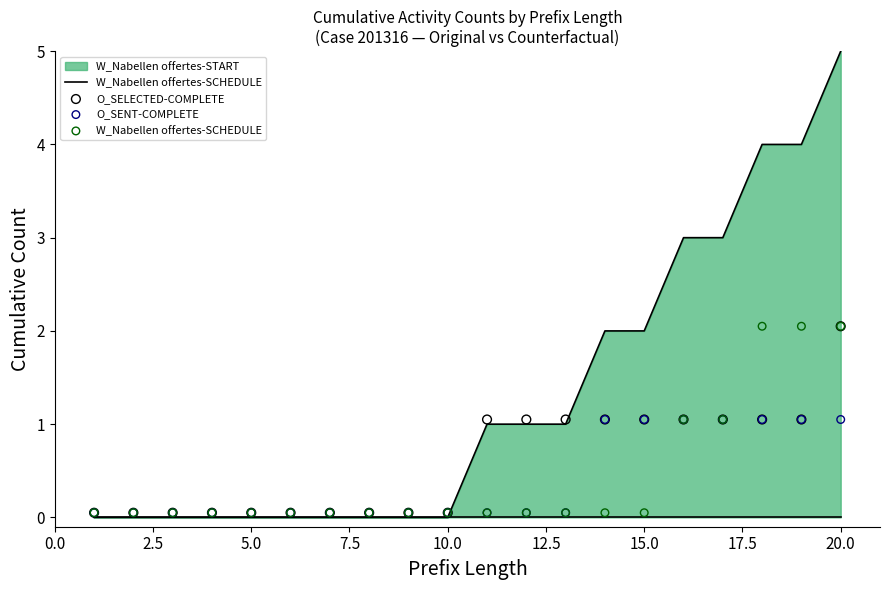

Is the value of W_Nabellen offertes-SCHEDULE at 22.5 greater than the value of O_SENT-COMPLETE at 12.5?

No